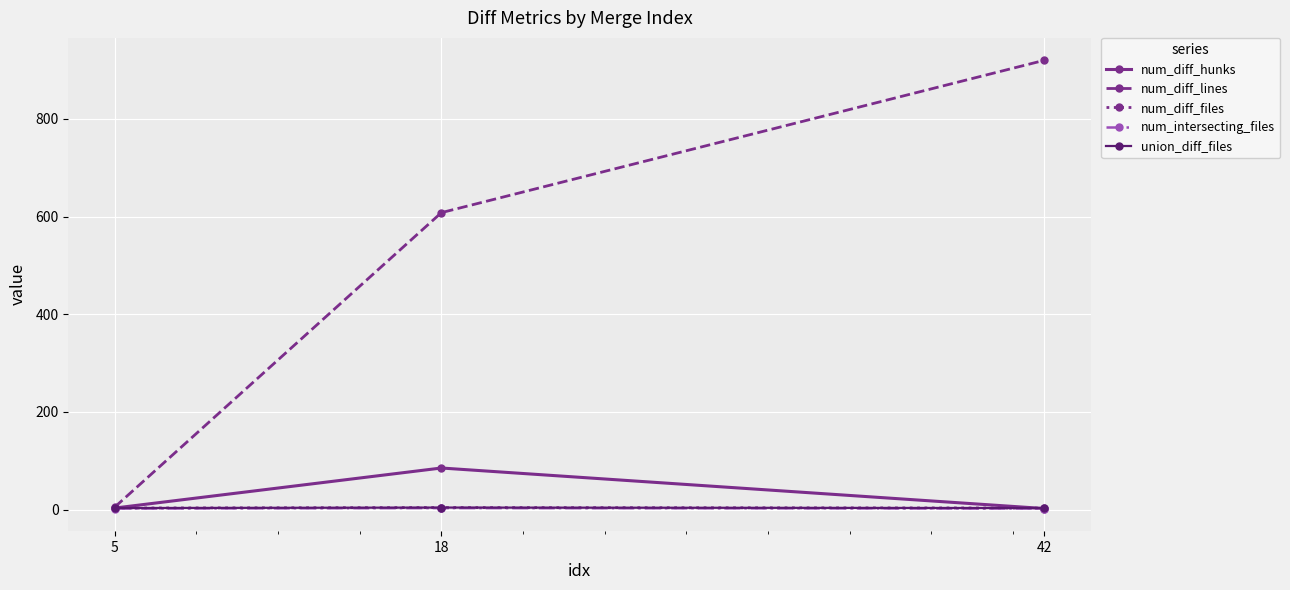

List the series in order of their peak value, highest first.

num_diff_lines, num_diff_hunks, num_diff_files, union_diff_files, num_intersecting_files